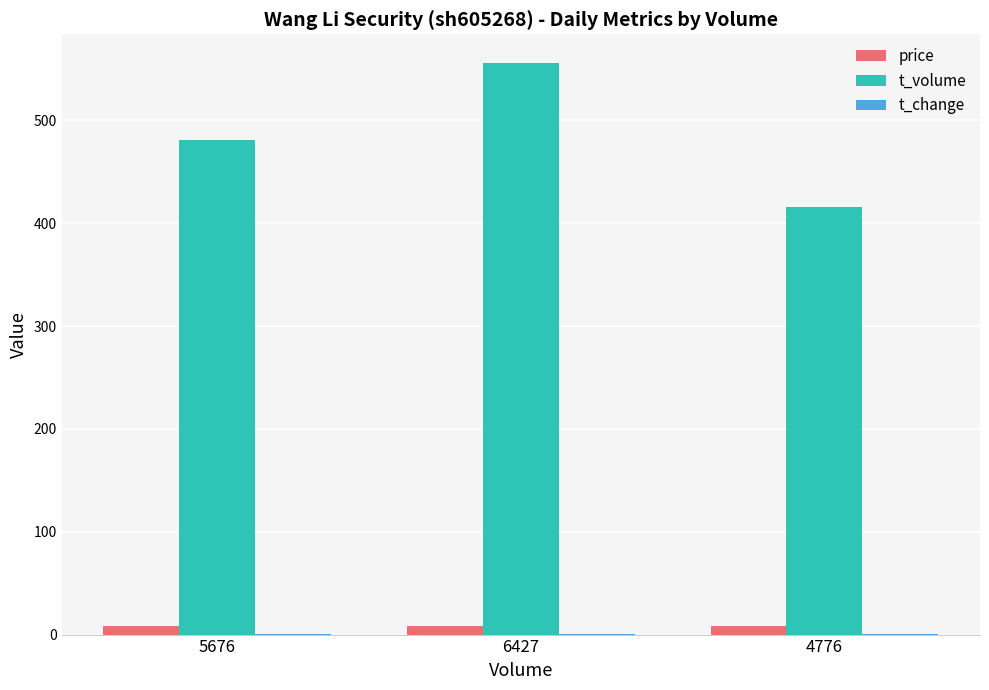

What is the sum of all price values?

25.6